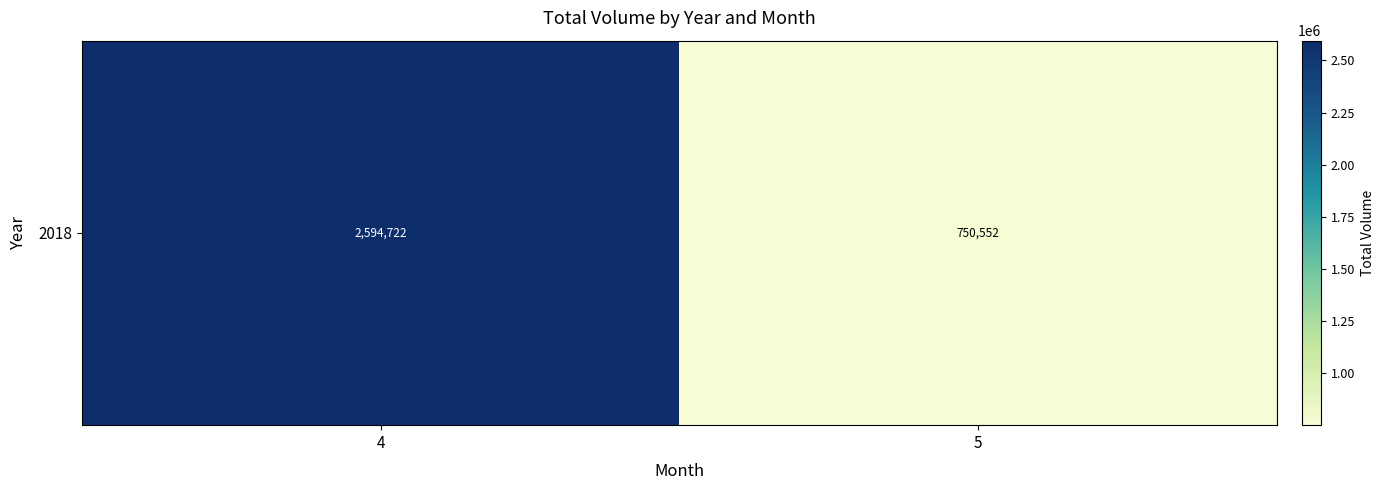

Where is the data nearest to the value 1672637?

4